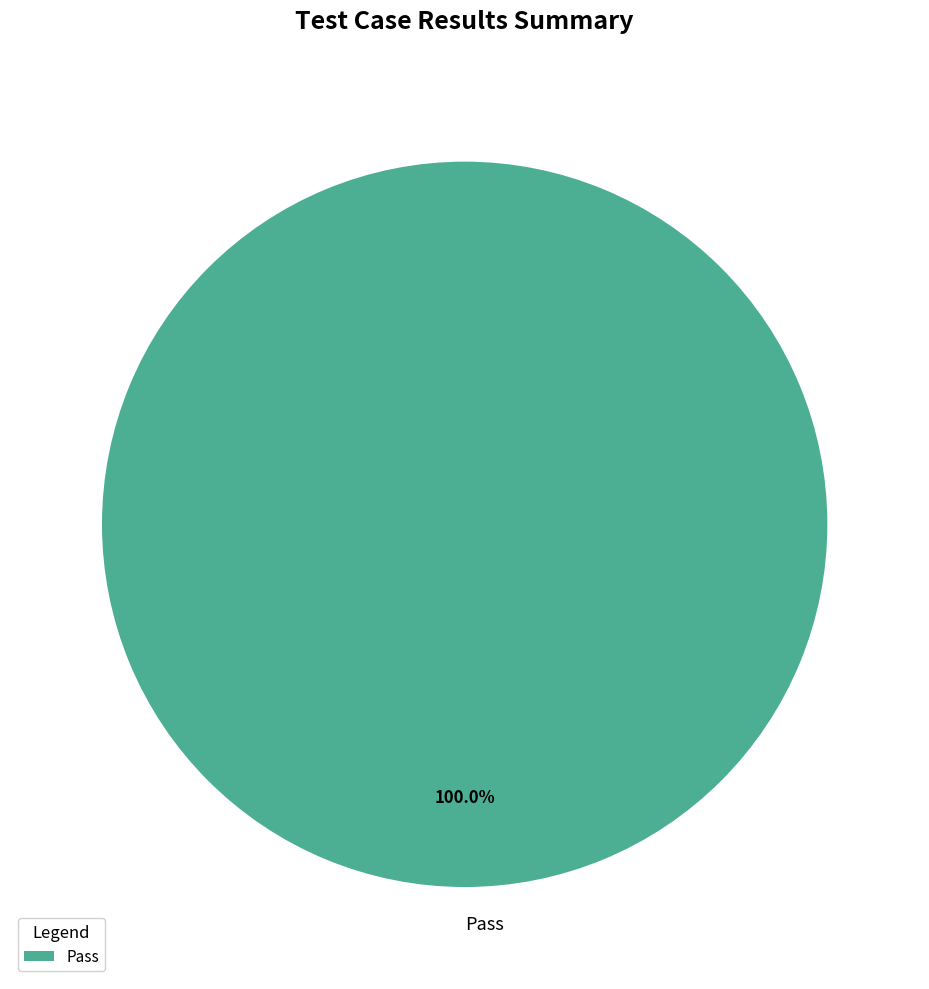

How many slices are in this pie chart?

1